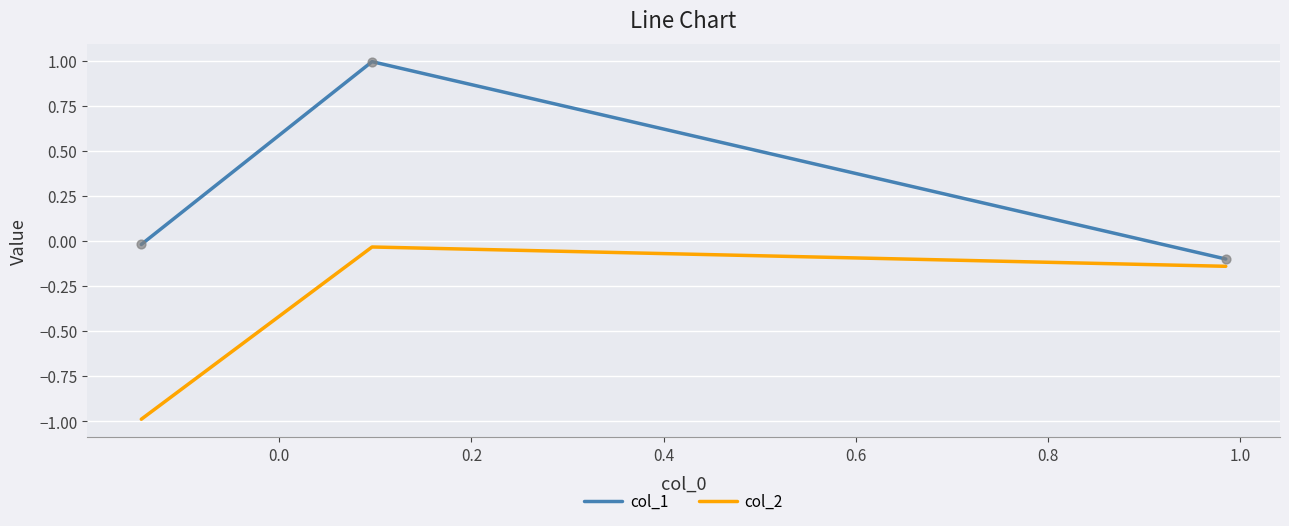

Which series has the widest spread of values?

col_1